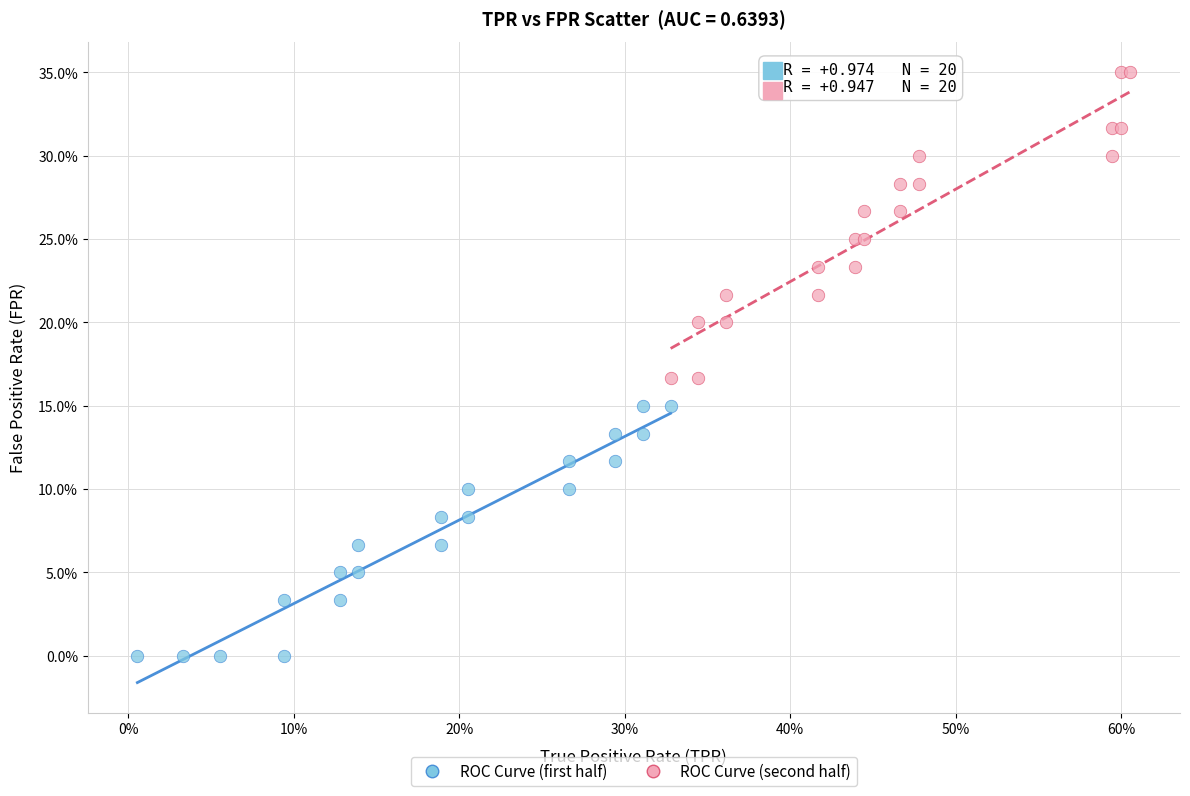

Which series contains the lowest Y value?

ROC Curve (first half)